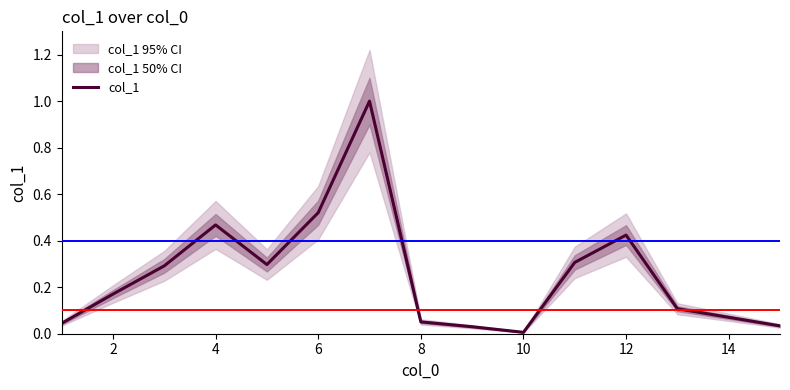

True or false: col_1 has a value of 0.8 at 12.

False